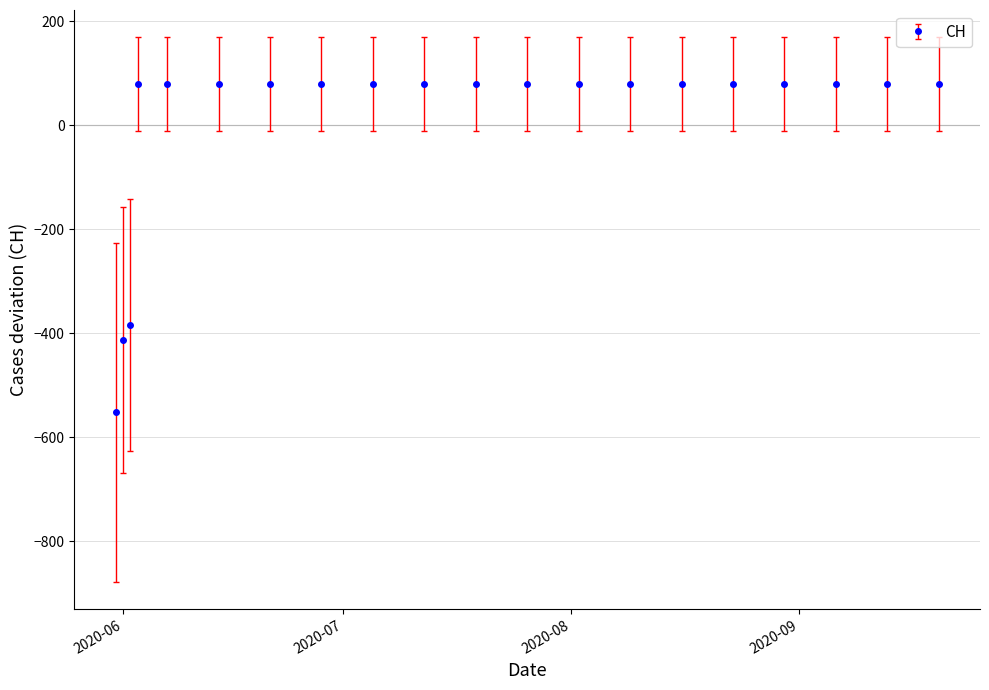

What is the difference between the maximum and minimum values?

631.0